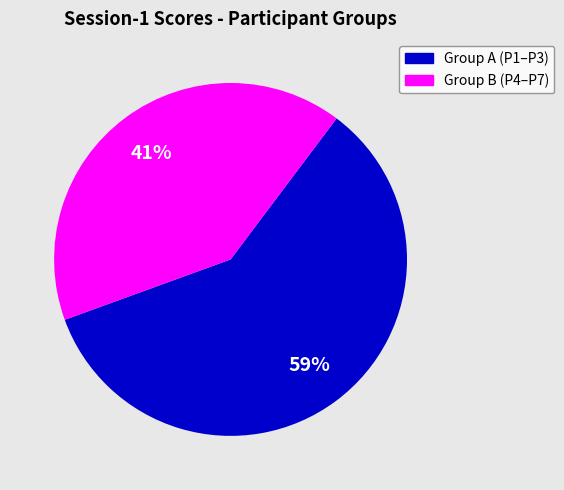

To the nearest percent, what is the difference between the largest and smallest slice percentages?

59%